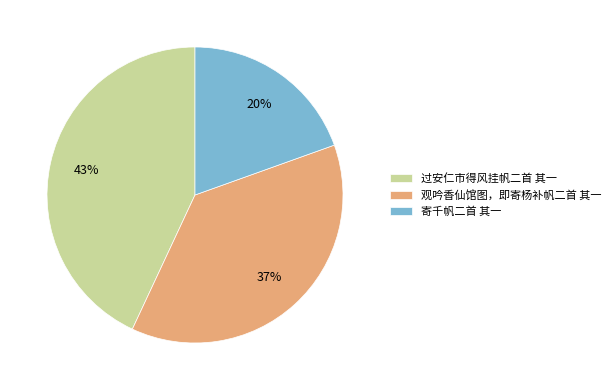

To the nearest percent, what is the combined percentage of 过安仁市得风挂帆二首 其一 and 观吟香仙馆图，即寄杨补帆二首 其一?

80%